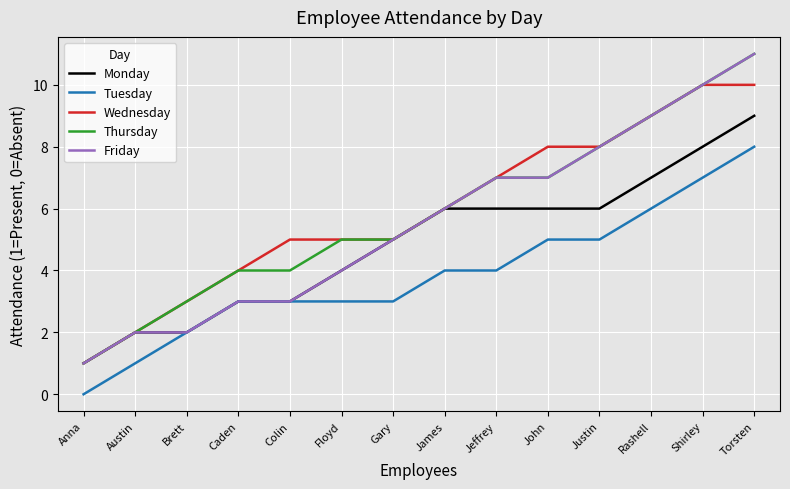

Between Colin and Torsten, which series saw the biggest shift?

Friday